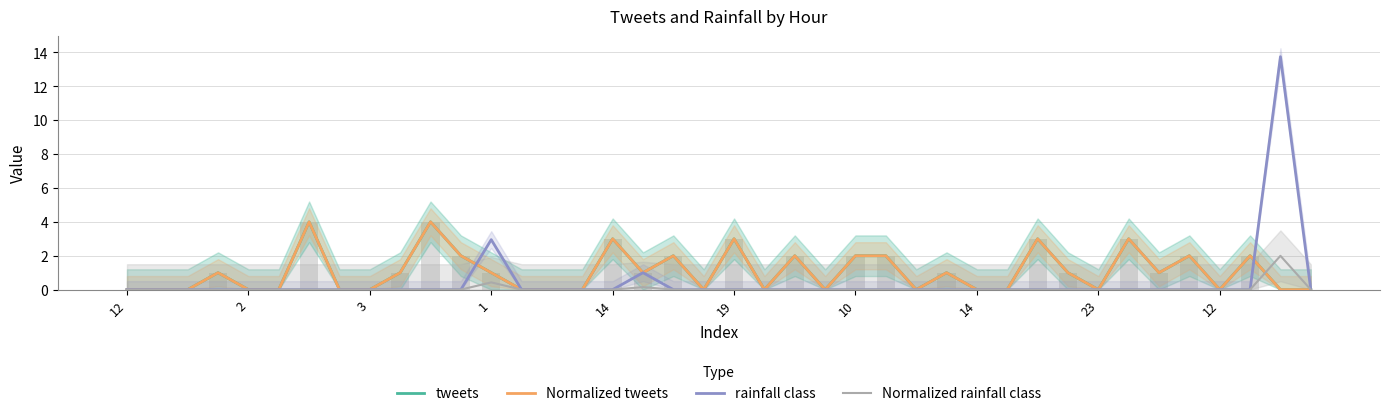

What is the label of the 1st bar from the left?

12